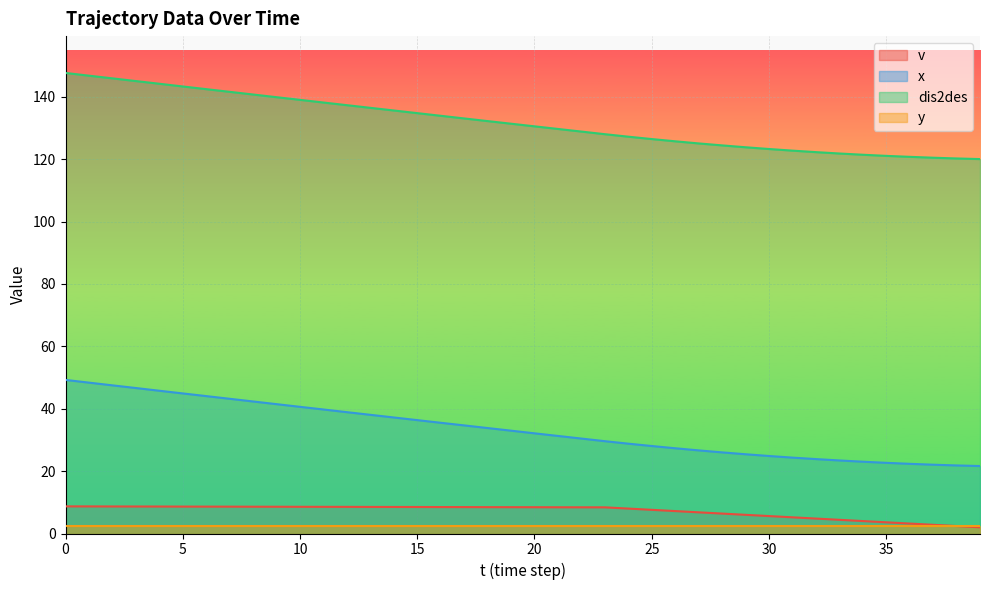

Is the value of x at 18 greater than the value of v at 34?

Yes